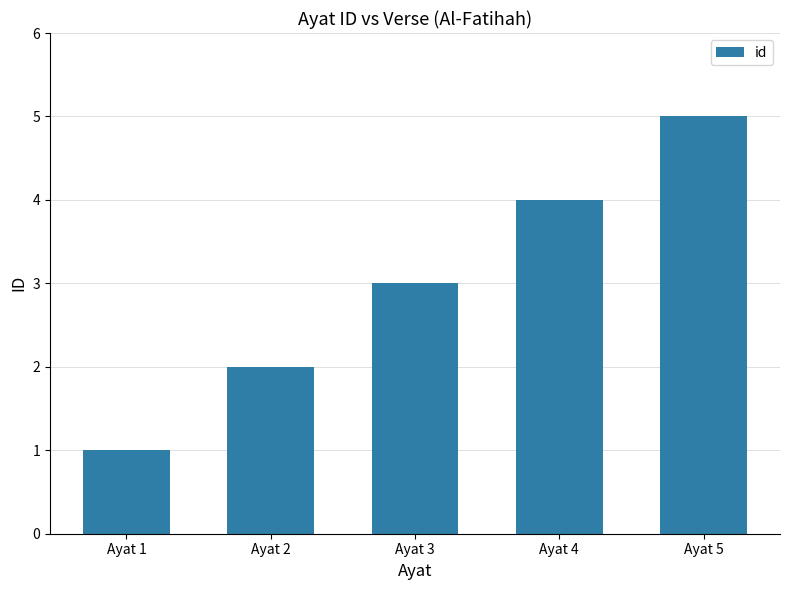

What is the difference between the maximum and minimum values?

4